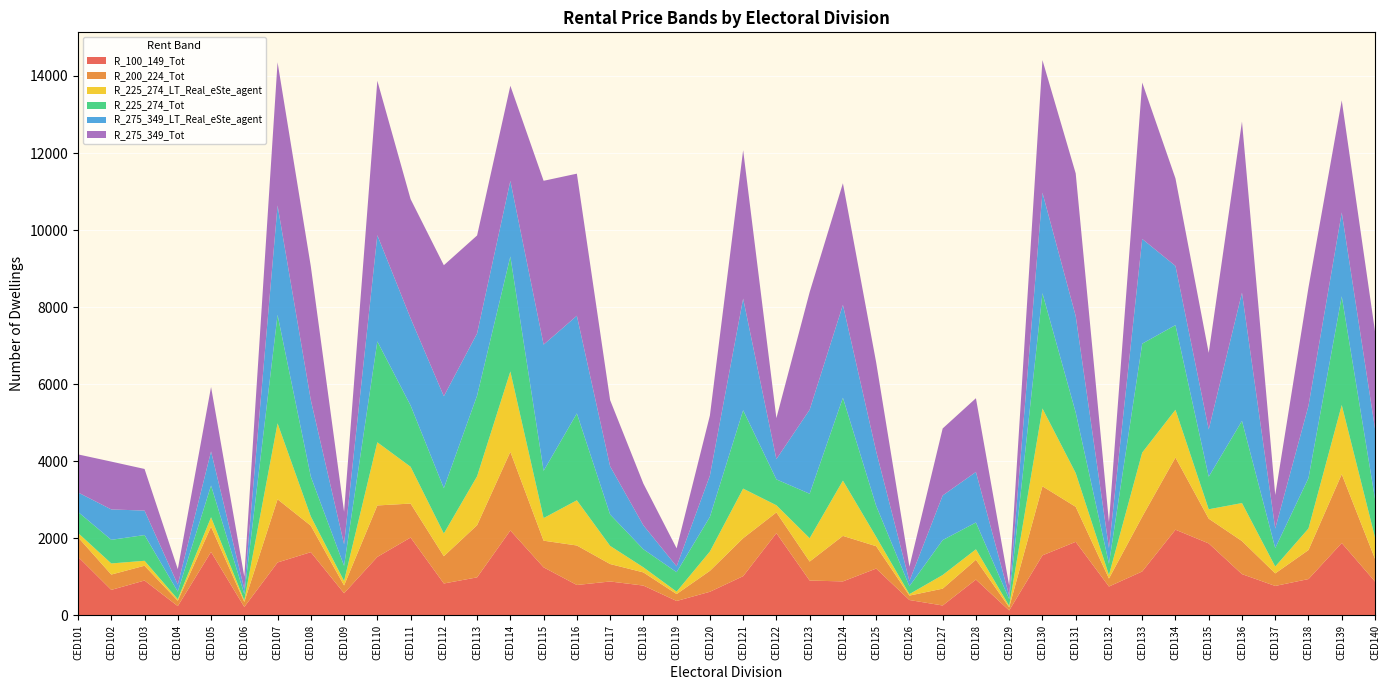

Reading left to right, extract all data points from this chart.

R_100_149_Tot: CED101=1523	CED102=664	CED103=907	CED104=243	CED105=1649	CED106=221	CED107=1376	CED108=1643	CED109=577	CED110=1520	CED111=2022	CED112=830	CED113=989	CED114=2206	CED115=1249	CED116=791	CED117=882	CED118=776	CED119=376	CED120=615	CED121=1020	CED122=2136	CED123=906	CED124=884	CED125=1217	CED126=401	CED127=259	CED128=932	CED129=130	CED130=1560	CED131=1911	CED132=751	CED133=1142	CED134=2226	CED135=1870	CED136=1073	CED137=766	CED138=945	CED139=1880	CED140=881
R_200_224_Tot: CED101=507	CED102=398	CED103=384	CED104=139	CED105=654	CED106=130	CED107=1639	CED108=687	CED109=202	CED110=1335	CED111=882	CED112=708	CED113=1354	CED114=2041	CED115=692	CED116=1025	CED117=453	CED118=342	CED119=180	CED120=543	CED121=985	CED122=538	CED123=493	CED124=1181	CED125=581	CED126=115	CED127=437	CED128=514	CED129=82	CED130=1792	CED131=909	CED132=208	CED133=1421	CED134=1873	CED135=642	CED136=858	CED137=326	CED138=753	CED139=1786	CED140=590
R_225_274_LT_Real_eSte_agent: CED101=111	CED102=288	CED103=128	CED104=39	CED105=246	CED106=41	CED107=1971	CED108=239	CED109=116	CED110=1639	CED111=955	CED112=589	CED113=1269	CED114=2085	CED115=586	CED116=1173	CED117=471	CED118=132	CED119=62	CED120=502	CED121=1287	CED122=186	CED123=606	CED124=1435	CED125=242	CED126=38	CED127=354	CED128=271	CED129=36	CED130=2020	CED131=876	CED132=91	CED133=1664	CED134=1239	CED135=244	CED136=986	CED137=178	CED138=560	CED139=1795	CED140=557
R_225_274_Tot: CED101=546	CED102=613	CED103=668	CED104=198	CED105=823	CED106=162	CED107=2815	CED108=1034	CED109=393	CED110=2618	CED111=1590	CED112=1177	CED113=2094	CED114=2984	CED115=1226	CED116=2254	CED117=815	CED118=468	CED119=505	CED120=898	CED121=2033	CED122=671	CED123=1154	CED124=2150	CED125=806	CED126=205	CED127=906	CED128=696	CED129=177	CED130=2991	CED131=1571	CED132=292	CED133=2826	CED134=2197	CED135=845	CED136=2132	CED137=478	CED138=1308	CED139=2821	CED140=999
R_275_349_LT_Real_eSte_agent: CED101=506	CED102=789	CED103=635	CED104=184	CED105=886	CED106=131	CED107=2839	CED108=1986	CED109=560	CED110=2757	CED111=2264	CED112=2386	CED113=1614	CED114=1963	CED115=3276	CED116=2535	CED117=1250	CED118=622	CED119=152	CED120=1071	CED121=2899	CED122=527	CED123=2181	CED124=2410	CED125=1412	CED126=135	CED127=1158	CED128=1311	CED129=89	CED130=2609	CED131=2505	CED132=406	CED133=2718	CED134=1536	CED135=1226	CED136=3328	CED137=508	CED138=1876	CED139=2177	CED140=1823
R_275_349_Tot: CED101=987	CED102=1241	CED103=1080	CED104=399	CED105=1671	CED106=323	CED107=3716	CED108=3470	CED109=843	CED110=4007	CED111=3092	CED112=3399	CED113=2541	CED114=2467	CED115=4251	CED116=3687	CED117=1718	CED118=1082	CED119=467	CED120=1558	CED121=3850	CED122=1063	CED123=3050	CED124=3157	CED125=2309	CED126=373	CED127=1739	CED128=1914	CED129=258	CED130=3440	CED131=3700	CED132=675	CED133=4058	CED134=2271	CED135=1987	CED136=4441	CED137=871	CED138=3071	CED139=2907	CED140=2524